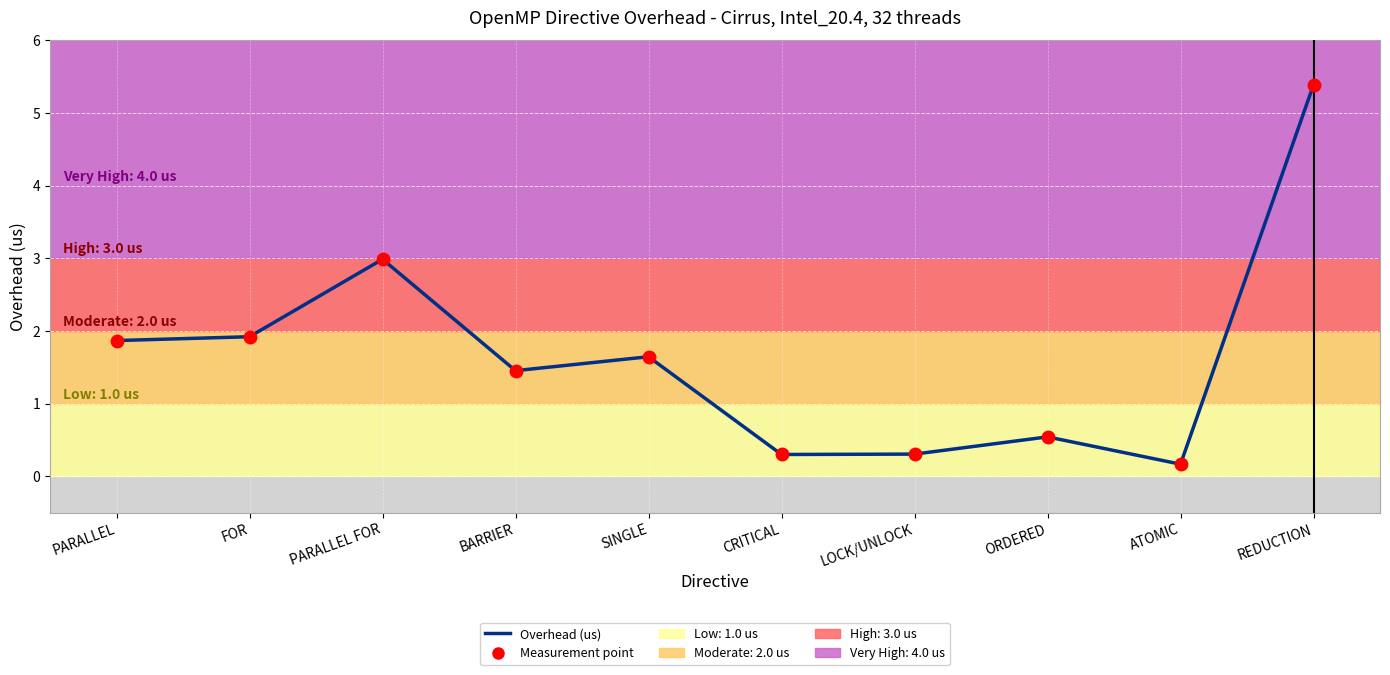

Read the value at ORDERED.

0.5